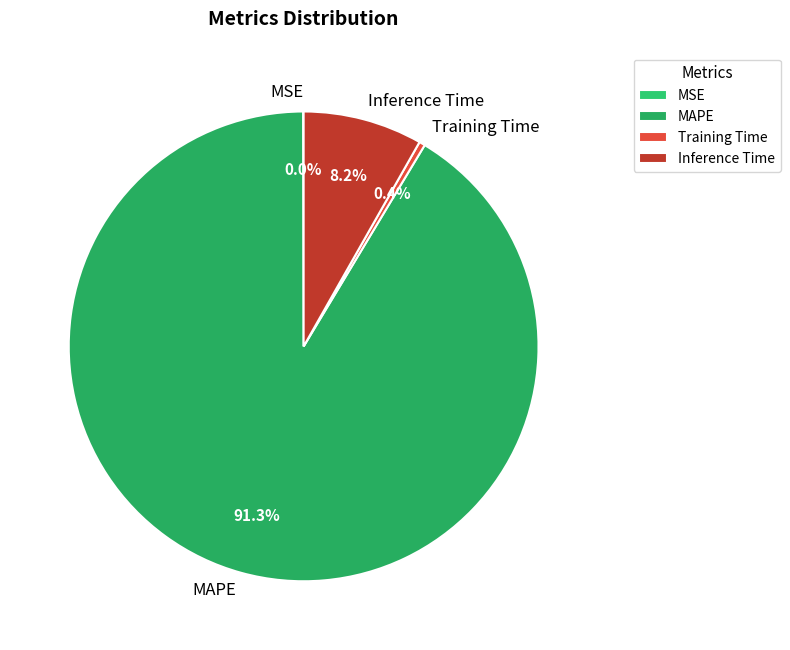

Does Training Time represent more than half of the total?

No